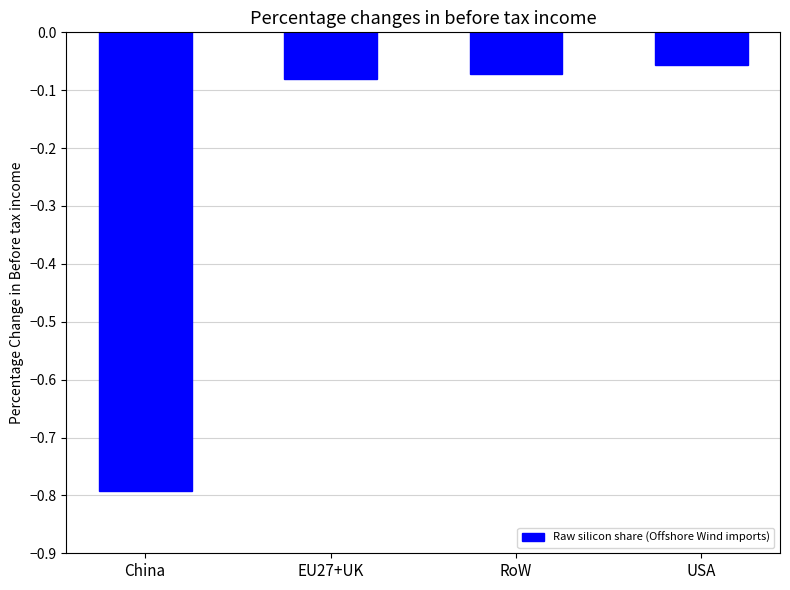

Which category has the highest value across all series?

USA